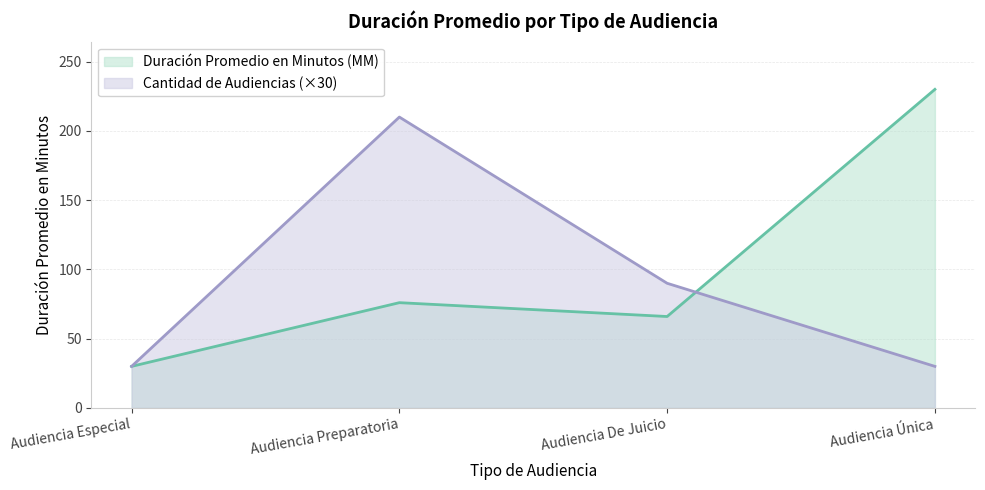

What position from the left is Audiencia Preparatoria?

2